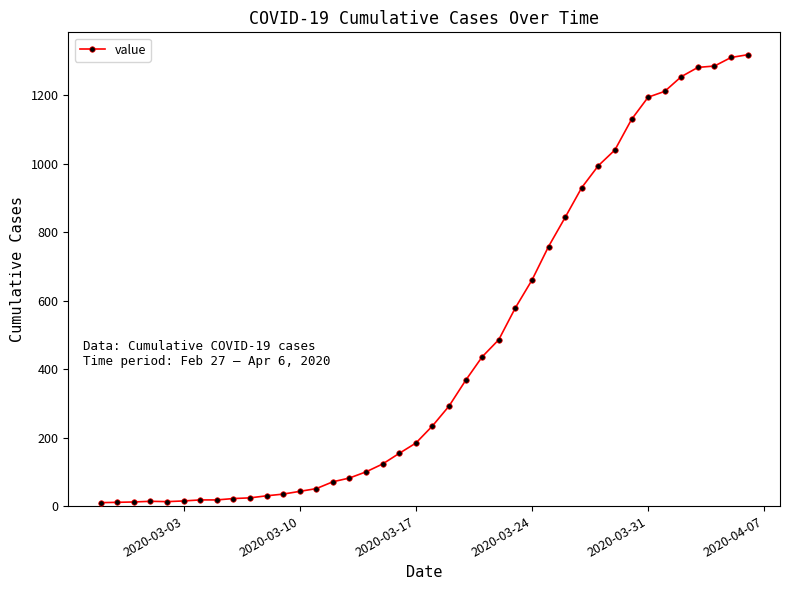

What is the average value?

466